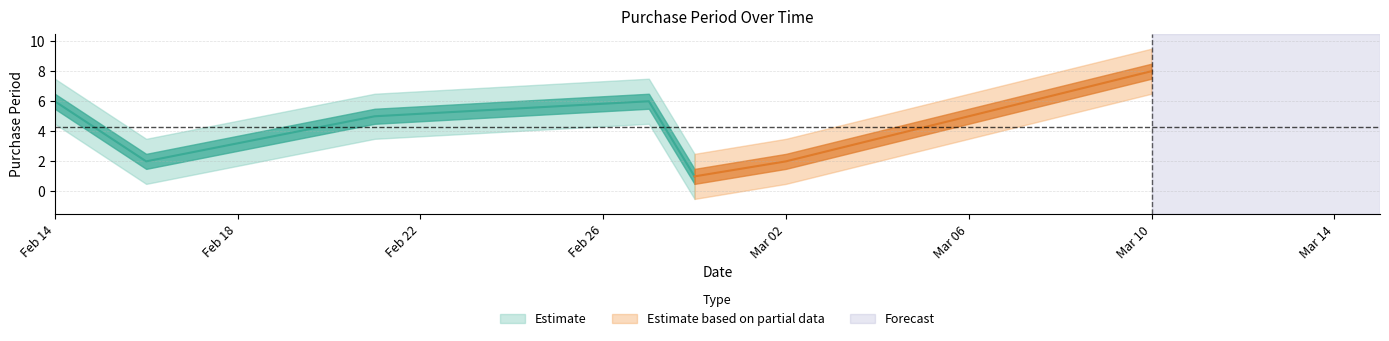

What is the approximate value at 2017-02-28?

1